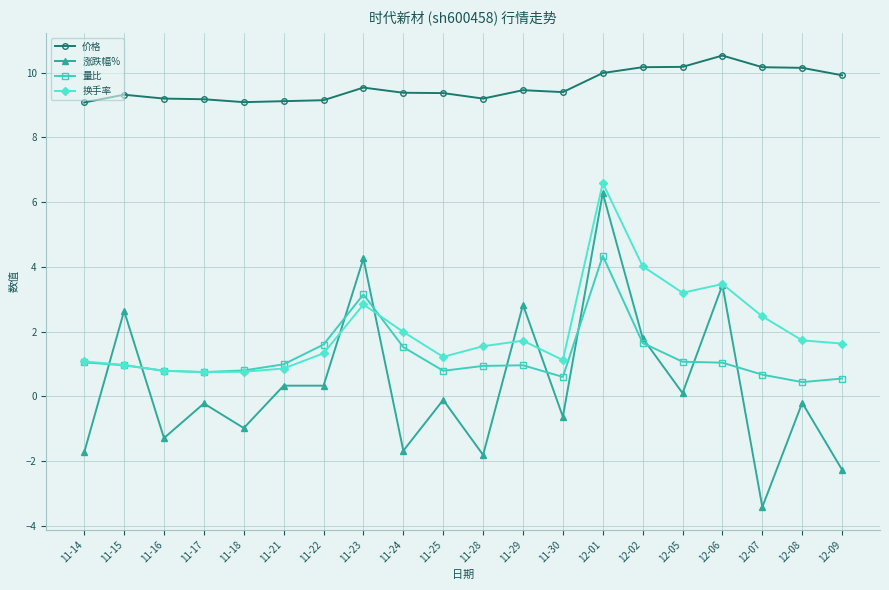

The 量比 series shows 0.5 at 11-21. True or false?

False